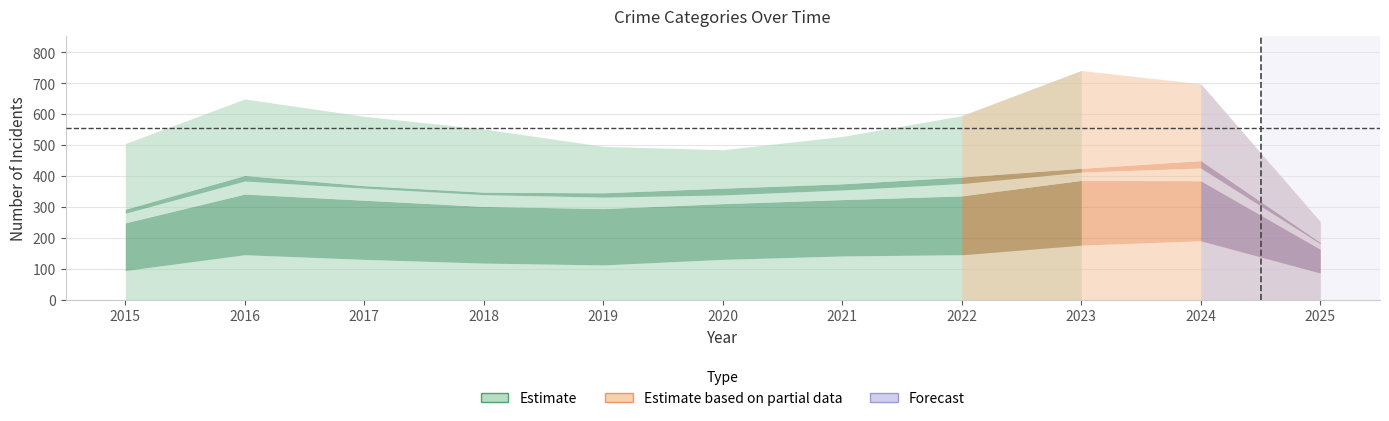

Does the chart have visible grid lines?

Yes